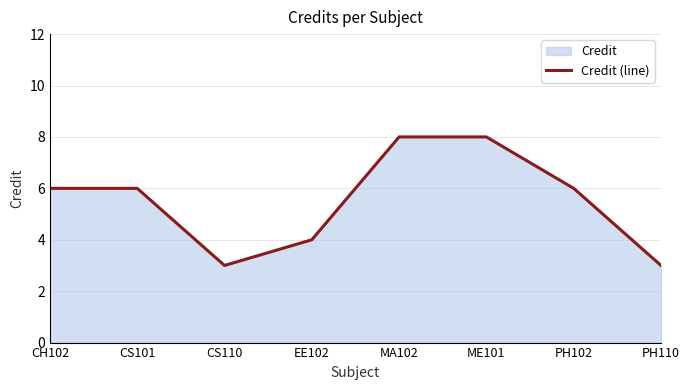

At which category does the data reach its first local valley?

CS110